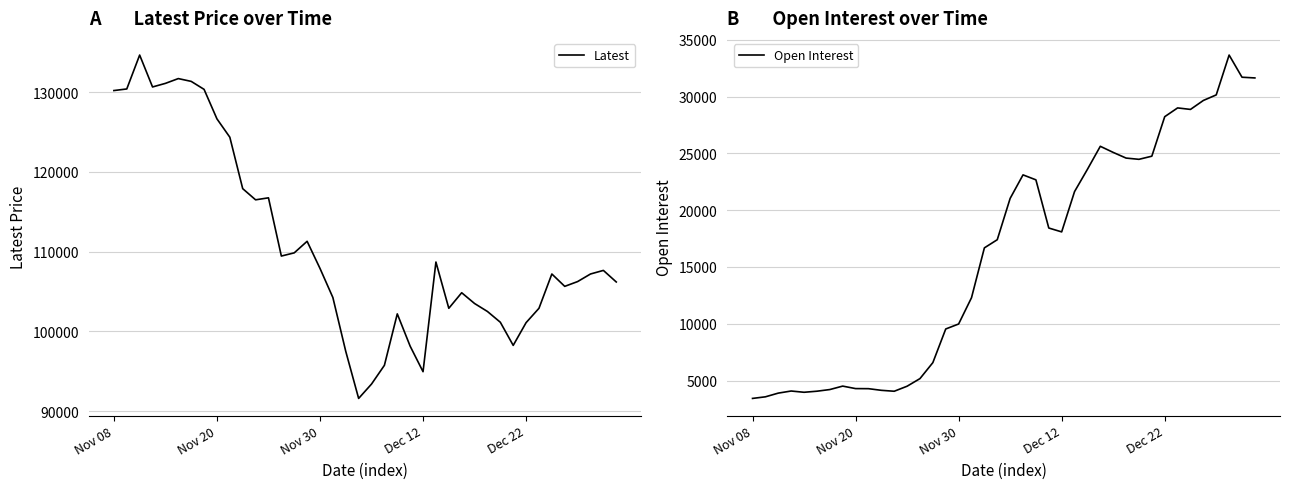

At which label does Latest first exceed 107200?

Nov 08